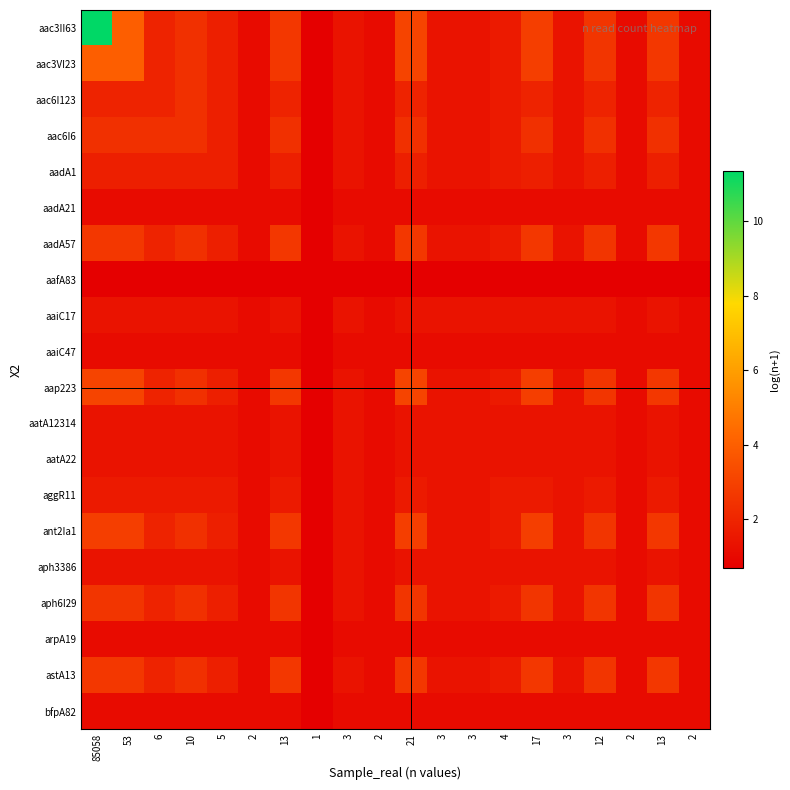

Reading right to left, list all the values displayed in this chart.

aac3II63: 2=1.1	13=2.6	2=1.1	12=2.6	3=1.4	17=2.9	4=1.6	3=1.4	3=1.4	21=3.1	2=1.1	3=1.4	1=0.7	13=2.6	2=1.1	5=1.8	10=2.4	6=1.9	53=4.0	85058=11.4
aac3VI23: 2=1.1	13=2.6	2=1.1	12=2.6	3=1.4	17=2.9	4=1.6	3=1.4	3=1.4	21=3.1	2=1.1	3=1.4	1=0.7	13=2.6	2=1.1	5=1.8	10=2.4	6=1.9	53=4.0	85058=4.0
aac6I123: 2=1.1	13=1.9	2=1.1	12=1.9	3=1.4	17=1.9	4=1.6	3=1.4	3=1.4	21=1.9	2=1.1	3=1.4	1=0.7	13=1.9	2=1.1	5=1.8	10=2.4	6=1.9	53=1.9	85058=1.9
aac6I6: 2=1.1	13=2.4	2=1.1	12=2.4	3=1.4	17=2.4	4=1.6	3=1.4	3=1.4	21=2.4	2=1.1	3=1.4	1=0.7	13=2.4	2=1.1	5=1.8	10=2.4	6=2.4	53=2.4	85058=2.4
aadA1: 2=1.1	13=1.8	2=1.1	12=1.8	3=1.4	17=1.8	4=1.6	3=1.4	3=1.4	21=1.8	2=1.1	3=1.4	1=0.7	13=1.8	2=1.1	5=1.8	10=1.8	6=1.8	53=1.8	85058=1.8
aadA21: 2=1.1	13=1.1	2=1.1	12=1.1	3=1.1	17=1.1	4=1.1	3=1.1	3=1.1	21=1.1	2=1.1	3=1.1	1=0.7	13=1.1	2=1.1	5=1.1	10=1.1	6=1.1	53=1.1	85058=1.1
aadA57: 2=1.1	13=2.6	2=1.1	12=2.6	3=1.4	17=2.6	4=1.6	3=1.4	3=1.4	21=2.6	2=1.1	3=1.4	1=0.7	13=2.6	2=1.1	5=1.8	10=2.4	6=1.9	53=2.6	85058=2.6
aafA83: 2=0.7	13=0.7	2=0.7	12=0.7	3=0.7	17=0.7	4=0.7	3=0.7	3=0.7	21=0.7	2=0.7	3=0.7	1=0.7	13=0.7	2=0.7	5=0.7	10=0.7	6=0.7	53=0.7	85058=0.7
aaiC17: 2=1.1	13=1.4	2=1.1	12=1.4	3=1.4	17=1.4	4=1.4	3=1.4	3=1.4	21=1.4	2=1.1	3=1.4	1=0.7	13=1.4	2=1.1	5=1.4	10=1.4	6=1.4	53=1.4	85058=1.4
aaiC47: 2=1.1	13=1.1	2=1.1	12=1.1	3=1.1	17=1.1	4=1.1	3=1.1	3=1.1	21=1.1	2=1.1	3=1.1	1=0.7	13=1.1	2=1.1	5=1.1	10=1.1	6=1.1	53=1.1	85058=1.1
aap223: 2=1.1	13=2.6	2=1.1	12=2.6	3=1.4	17=2.9	4=1.6	3=1.4	3=1.4	21=3.1	2=1.1	3=1.4	1=0.7	13=2.6	2=1.1	5=1.8	10=2.4	6=1.9	53=3.1	85058=3.1
aatA12314: 2=1.1	13=1.4	2=1.1	12=1.4	3=1.4	17=1.4	4=1.4	3=1.4	3=1.4	21=1.4	2=1.1	3=1.4	1=0.7	13=1.4	2=1.1	5=1.4	10=1.4	6=1.4	53=1.4	85058=1.4
aatA22: 2=1.1	13=1.4	2=1.1	12=1.4	3=1.4	17=1.4	4=1.4	3=1.4	3=1.4	21=1.4	2=1.1	3=1.4	1=0.7	13=1.4	2=1.1	5=1.4	10=1.4	6=1.4	53=1.4	85058=1.4
aggR11: 2=1.1	13=1.6	2=1.1	12=1.6	3=1.4	17=1.6	4=1.6	3=1.4	3=1.4	21=1.6	2=1.1	3=1.4	1=0.7	13=1.6	2=1.1	5=1.6	10=1.6	6=1.6	53=1.6	85058=1.6
ant2Ia1: 2=1.1	13=2.6	2=1.1	12=2.6	3=1.4	17=2.9	4=1.6	3=1.4	3=1.4	21=2.9	2=1.1	3=1.4	1=0.7	13=2.6	2=1.1	5=1.8	10=2.4	6=1.9	53=2.9	85058=2.9
aph3386: 2=1.1	13=1.4	2=1.1	12=1.4	3=1.4	17=1.4	4=1.4	3=1.4	3=1.4	21=1.4	2=1.1	3=1.4	1=0.7	13=1.4	2=1.1	5=1.4	10=1.4	6=1.4	53=1.4	85058=1.4
aph6I29: 2=1.1	13=2.6	2=1.1	12=2.6	3=1.4	17=2.6	4=1.6	3=1.4	3=1.4	21=2.6	2=1.1	3=1.4	1=0.7	13=2.6	2=1.1	5=1.8	10=2.4	6=1.9	53=2.6	85058=2.6
arpA19: 2=1.1	13=1.1	2=1.1	12=1.1	3=1.1	17=1.1	4=1.1	3=1.1	3=1.1	21=1.1	2=1.1	3=1.1	1=0.7	13=1.1	2=1.1	5=1.1	10=1.1	6=1.1	53=1.1	85058=1.1
astA13: 2=1.1	13=2.6	2=1.1	12=2.6	3=1.4	17=2.6	4=1.6	3=1.4	3=1.4	21=2.6	2=1.1	3=1.4	1=0.7	13=2.6	2=1.1	5=1.8	10=2.4	6=1.9	53=2.6	85058=2.6
bfpA82: 2=1.1	13=1.1	2=1.1	12=1.1	3=1.1	17=1.1	4=1.1	3=1.1	3=1.1	21=1.1	2=1.1	3=1.1	1=0.7	13=1.1	2=1.1	5=1.1	10=1.1	6=1.1	53=1.1	85058=1.1